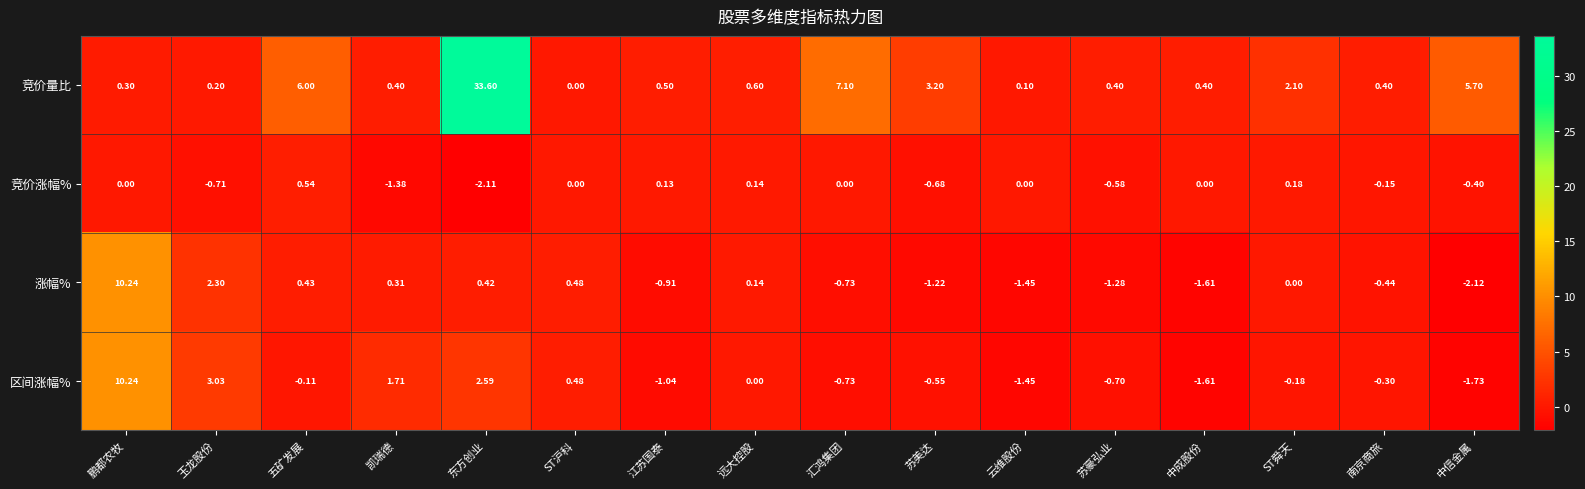

At which label does 涨幅% reach its minimum?

中信金属